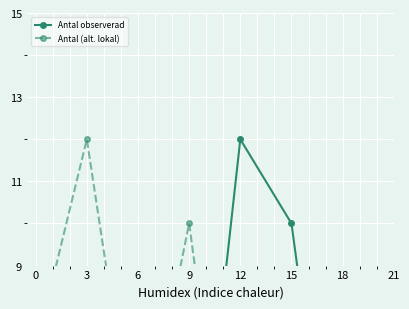

True or false: Antal (alt. lokal) and Antal observerad intersect in this chart.

True